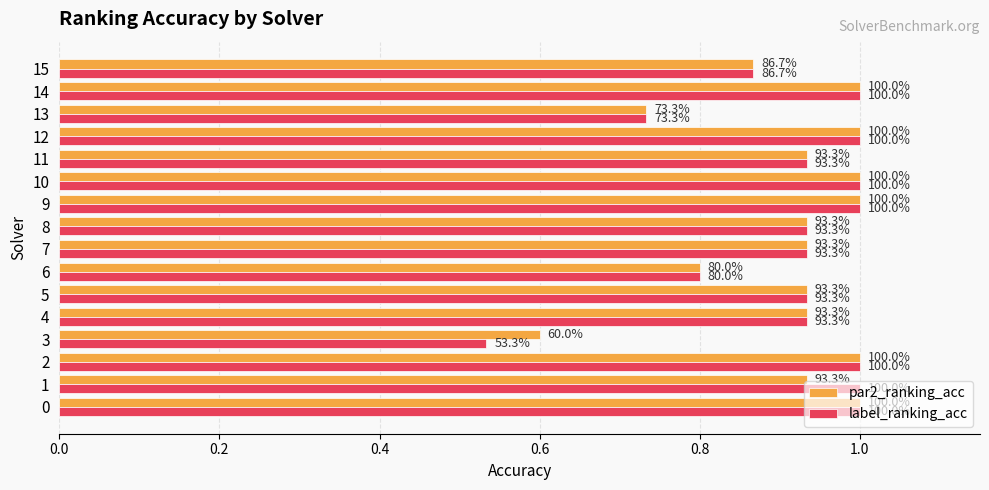

What are all the series names shown in the legend?

par2_ranking_acc, label_ranking_acc